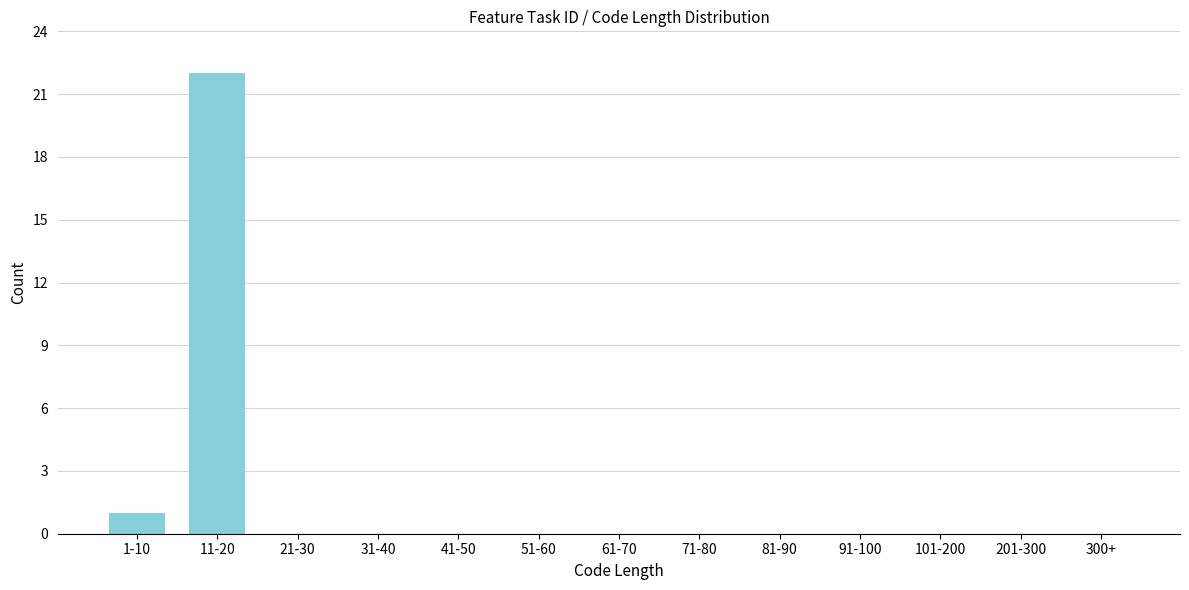

Reading right to left, what are all the values shown in this chart?

300+=0	201-300=0	101-200=0	91-100=0	81-90=0	71-80=0	61-70=0	51-60=0	41-50=0	31-40=0	21-30=0	11-20=22	1-10=1